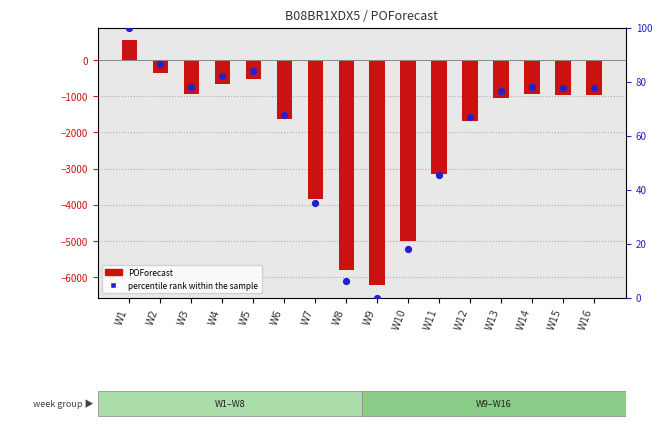

What are all the series names shown in the legend?

POForecast, percentile rank within the sample